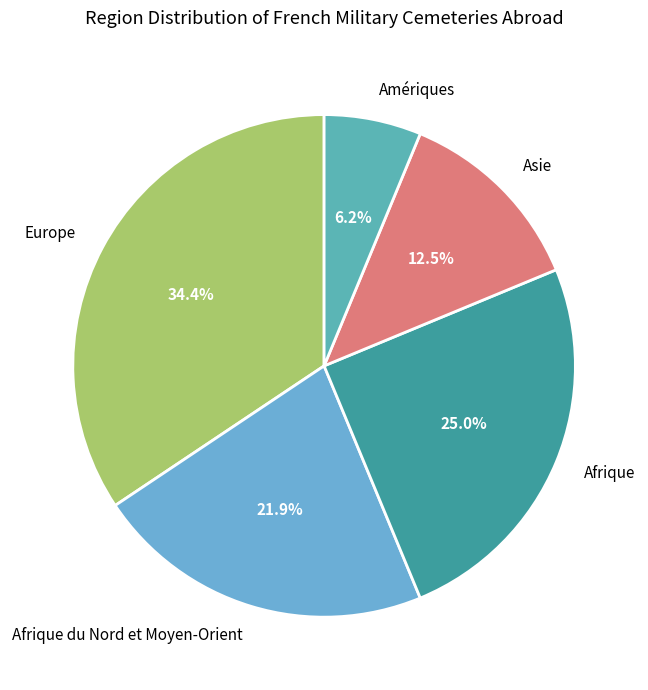

To the nearest percent, what is the combined percentage of Amériques and Afrique?

31%